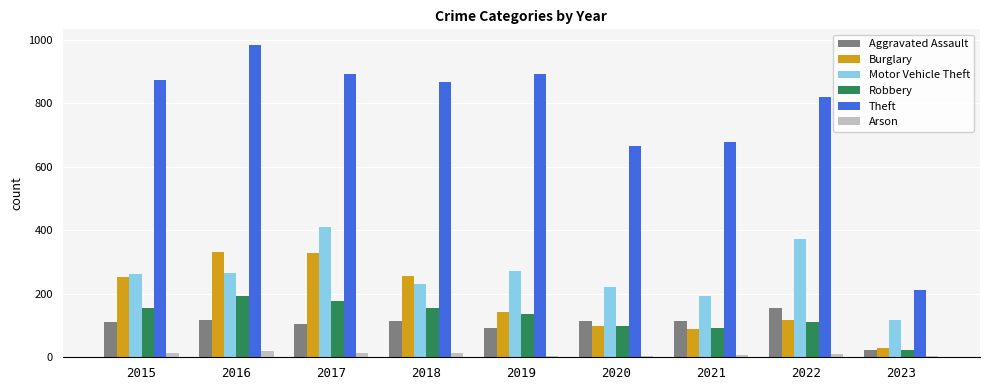

What is the highest value of the Theft series?

984